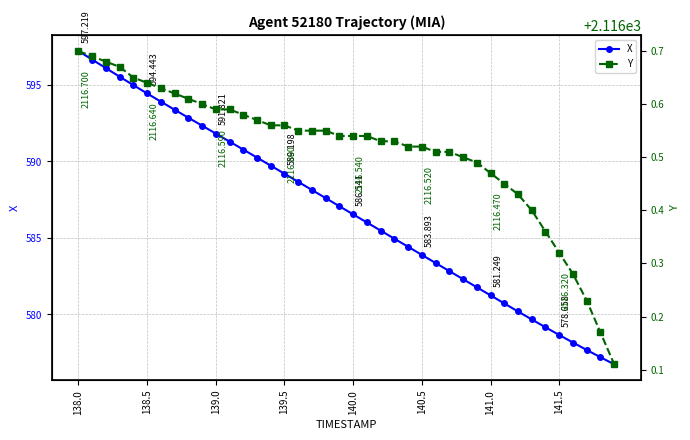

What is the highest value of the X series?

597.2